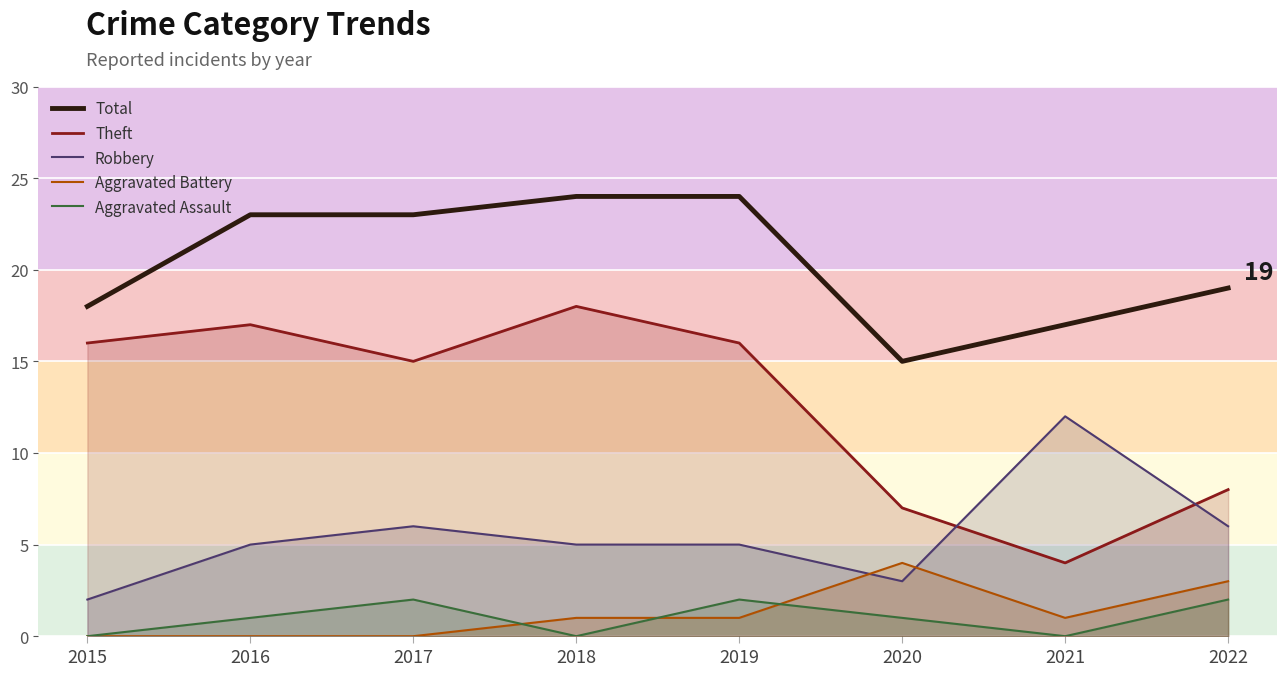

At which category is the sum across all series the highest?

2018